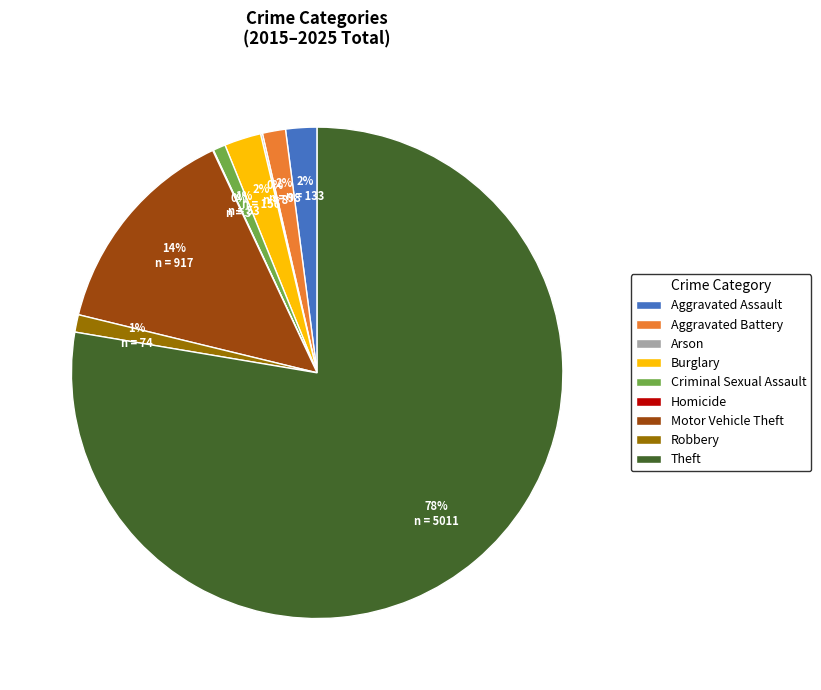

To the nearest percent, what is the difference between the largest and smallest slice percentages?

78%